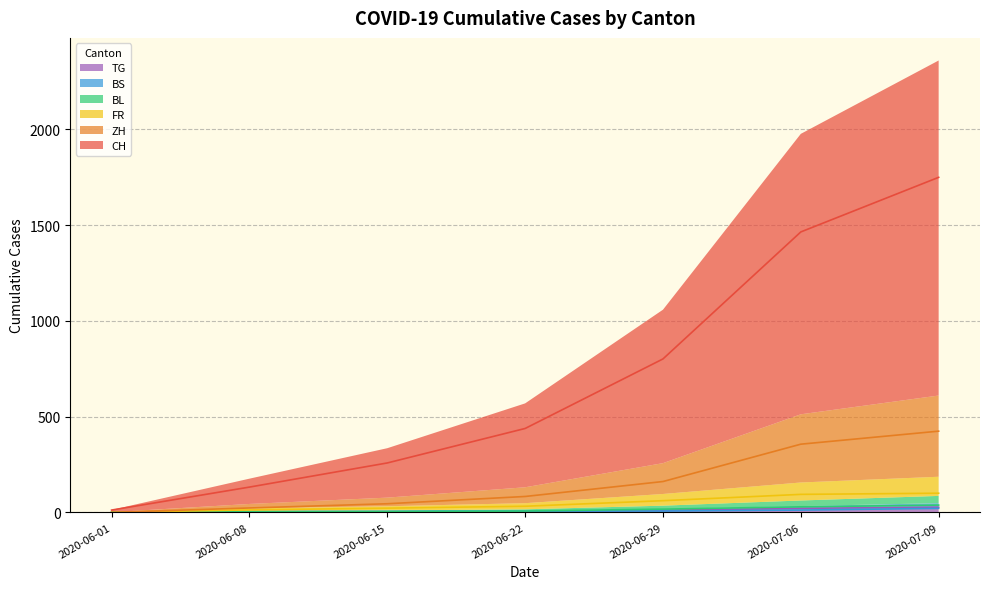

How many values in the FR series are below 32?

3